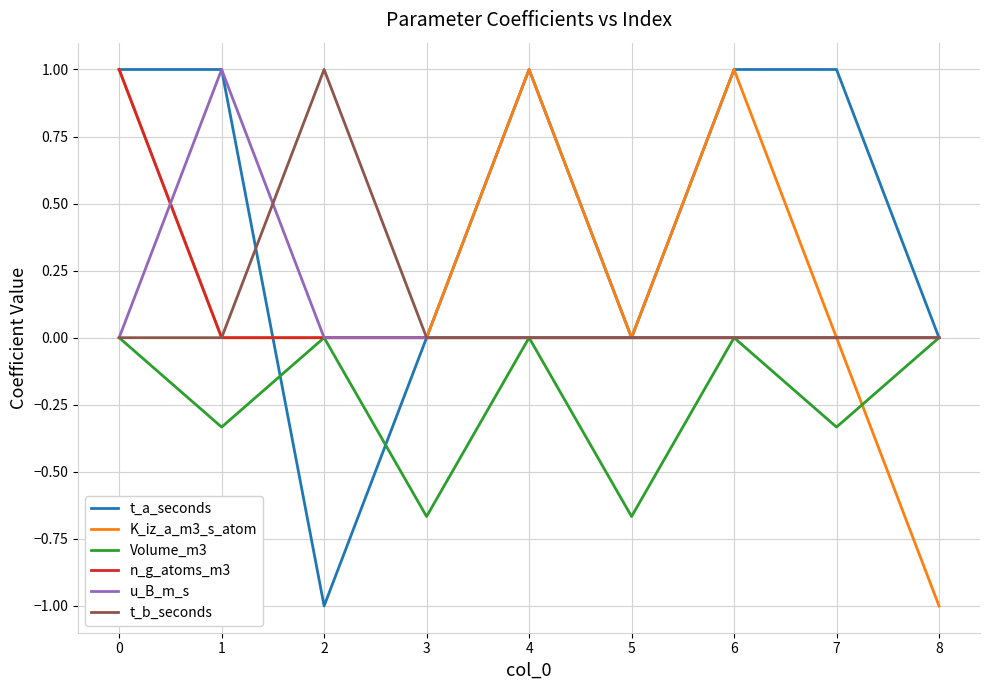

Is this an area chart (filled region under the line)?

No